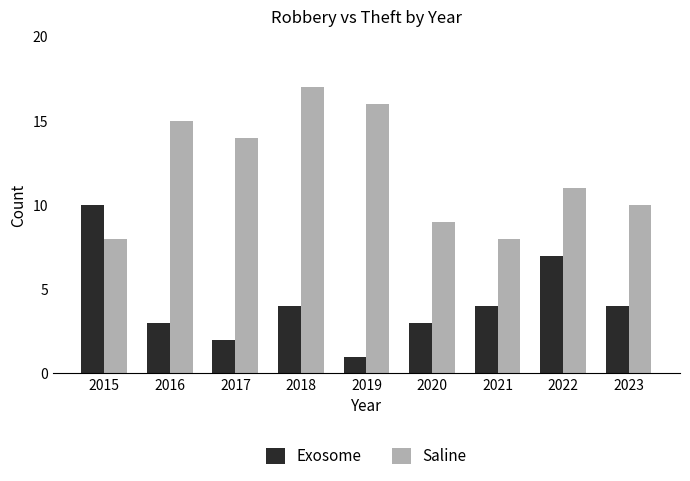

Count the number of data series in this chart.

2